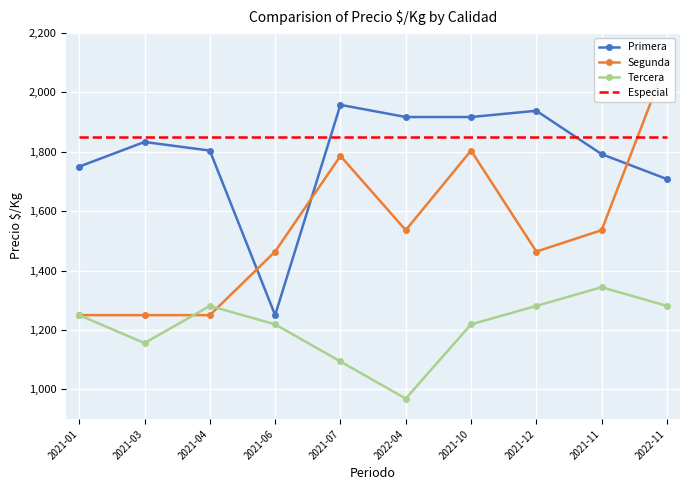

Between 2021-12 and 2022-11, which is larger?

2021-12